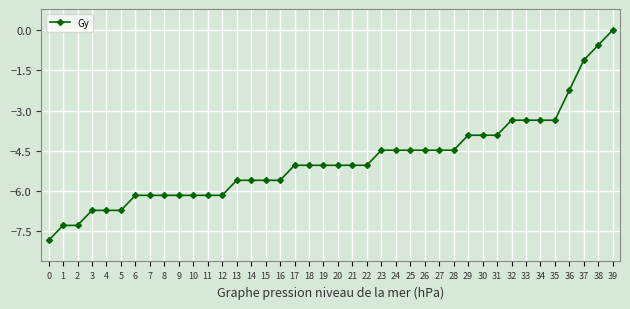

What is the value of the 33rd point from the left?

-3.4